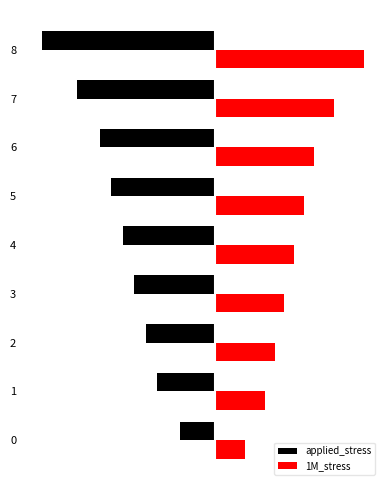

What are all the series names shown in the legend?

applied_stress, 1M_stress